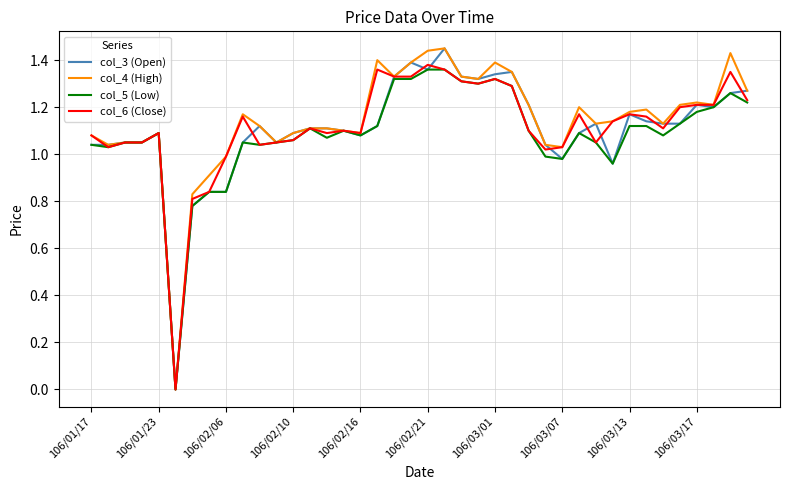

The col_4 (High) series shows 1.1 at 106/01/23. True or false?

True